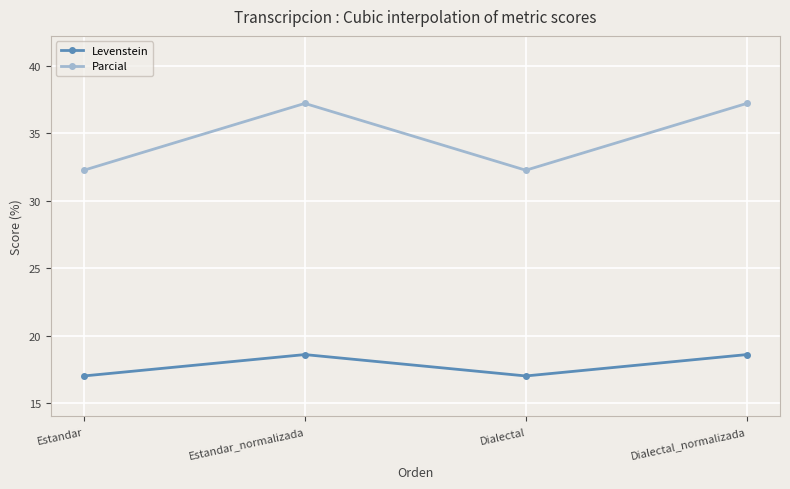

What are all the series names shown in the legend?

Levenstein, Parcial